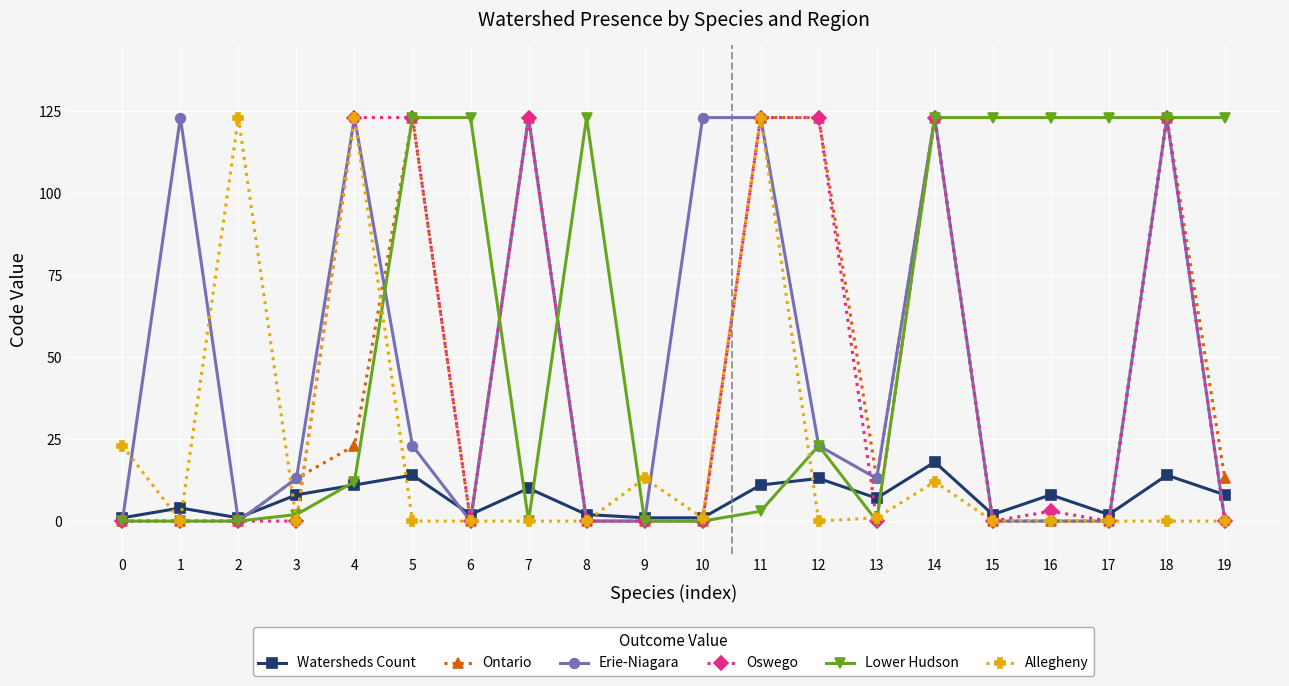

Reading left to right, transcribe all the data shown in this chart.

Watersheds Count: 1	4	1	8	11	14	2	10	2	1	1	11	13	7	18	2	8	2	14	8
Ontario: 0	0	0	13	23	123	0	123	0	0	0	123	123	13	123	0	0	0	123	13
Erie-Niagara: 0	123	0	13	123	23	0	123	0	0	123	123	23	13	123	0	0	0	123	0
Oswego: 0	0	0	0	123	123	0	123	0	0	0	123	123	0	123	0	3	0	123	0
Lower Hudson: 0	0	0	2	12	123	123	0	123	0	0	3	23	0	123	123	123	123	123	123
Allegheny: 23	0	123	0	123	0	0	0	0	13	1	123	0	1	12	0	0	0	0	0